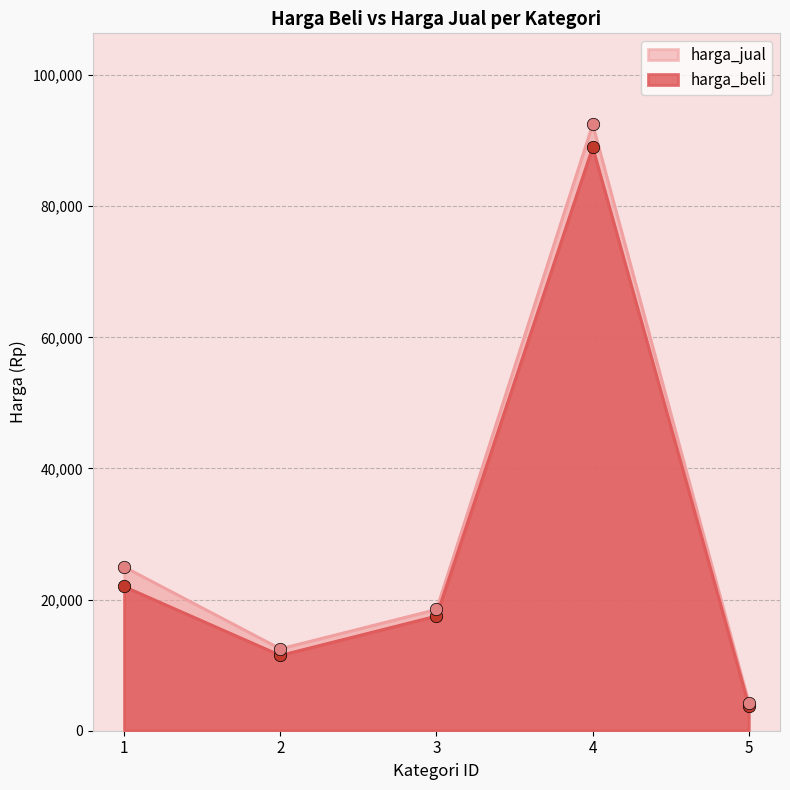

Which series has the largest Y range (max minus min)?

harga_jual